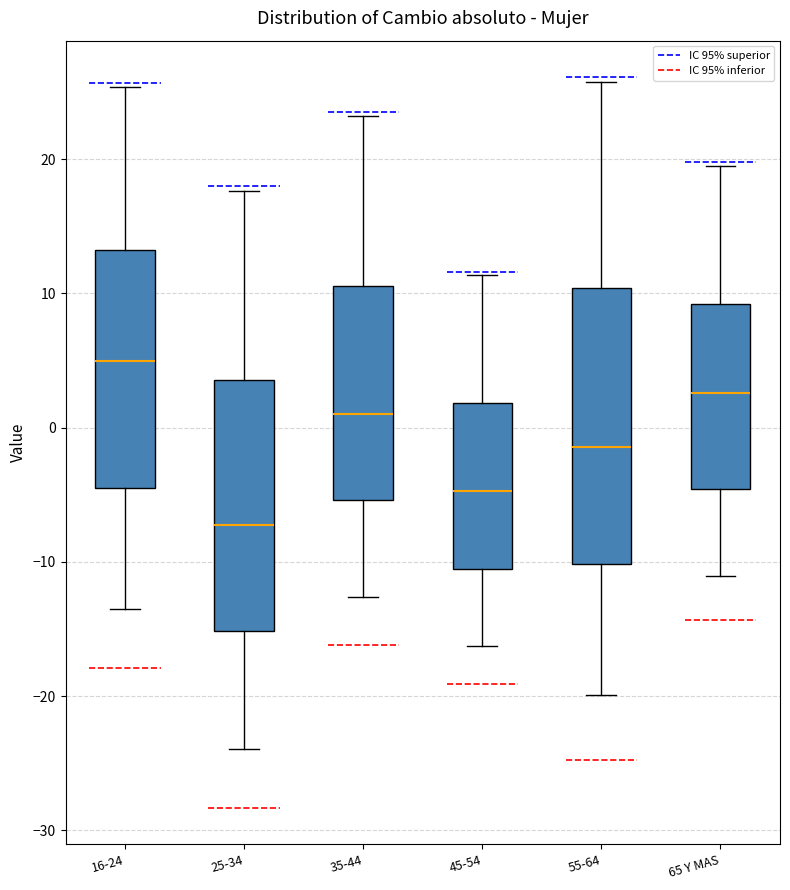

Which box is the tallest, from its lower edge to its upper edge?

55-64